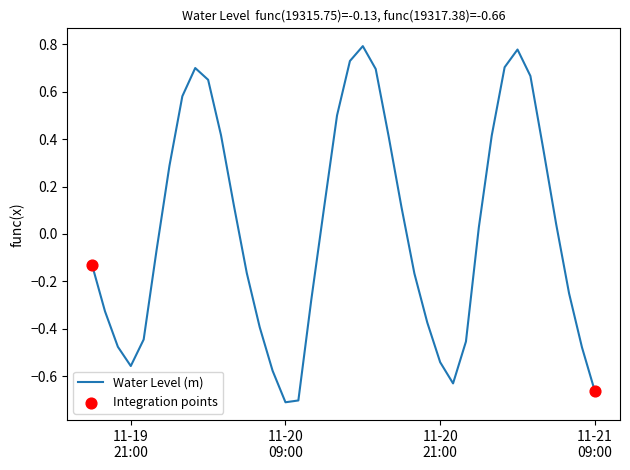

What is the difference between the maximum and minimum values?

1.5